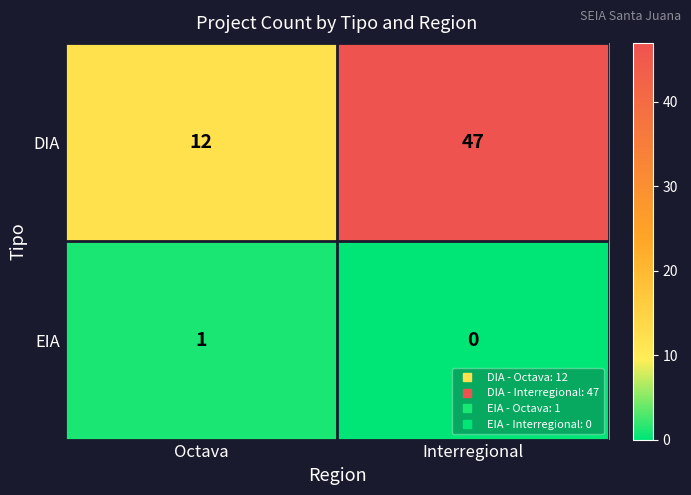

List the series in order of their peak value, highest first.

DIA, EIA